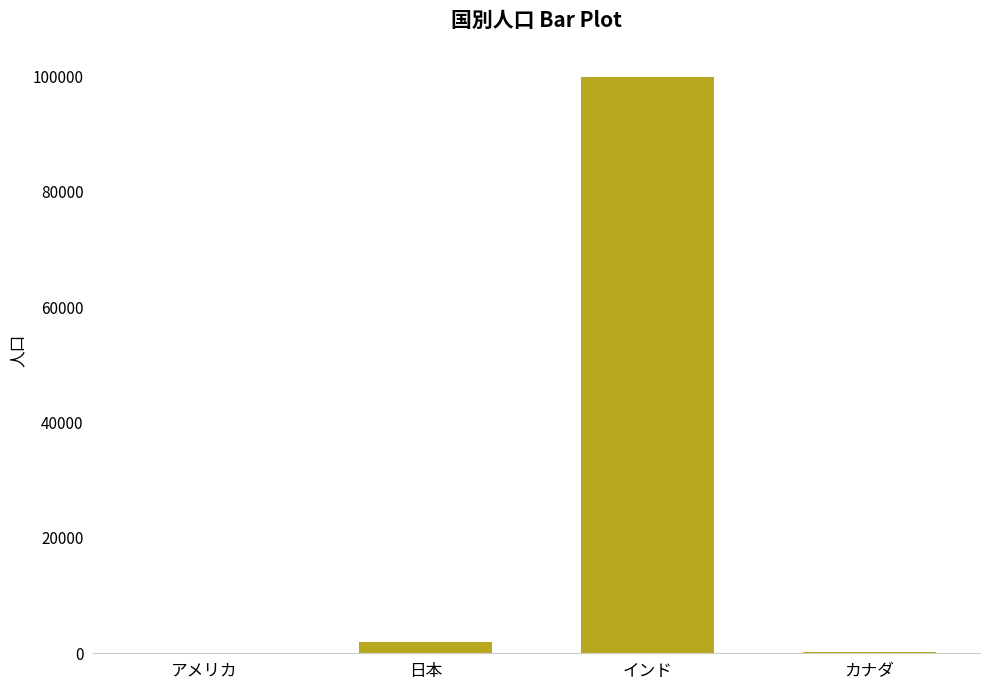

What is the greatest value displayed?

100000